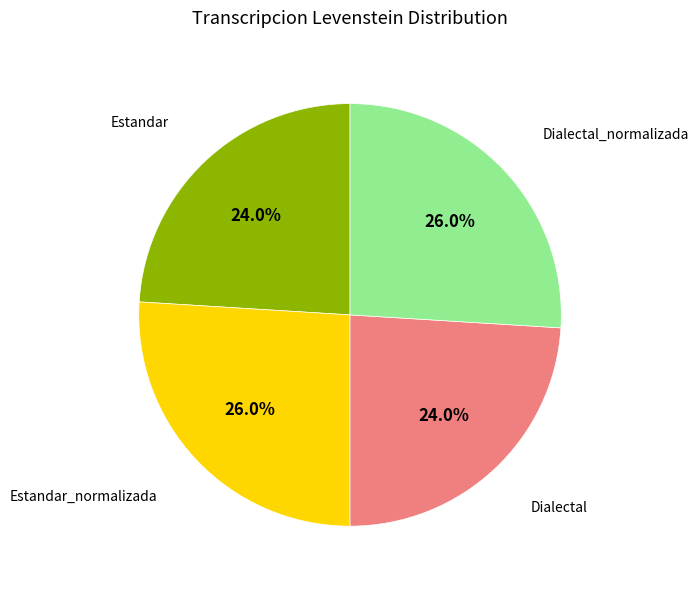

Is there any slice that represents more than half of the pie?

No